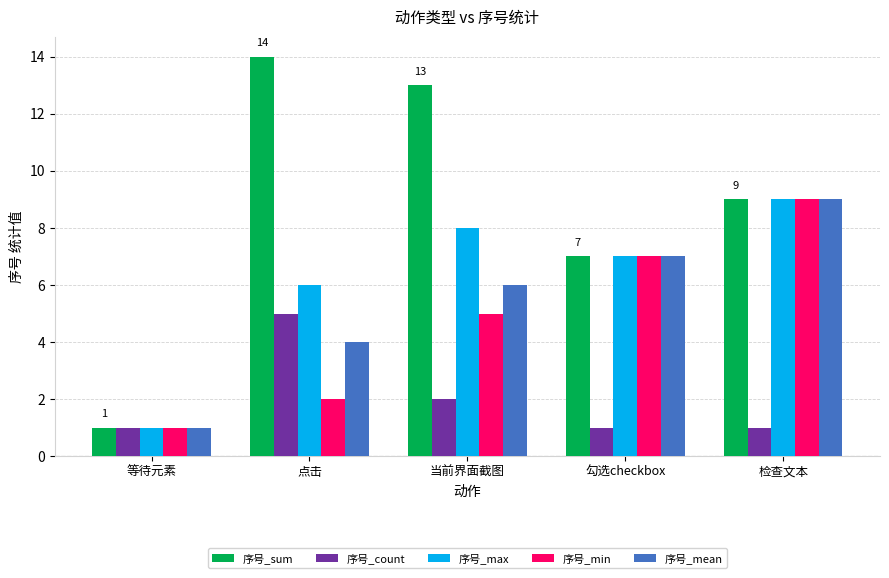

The 序号_mean series shows 6 at 当前界面截图. True or false?

True